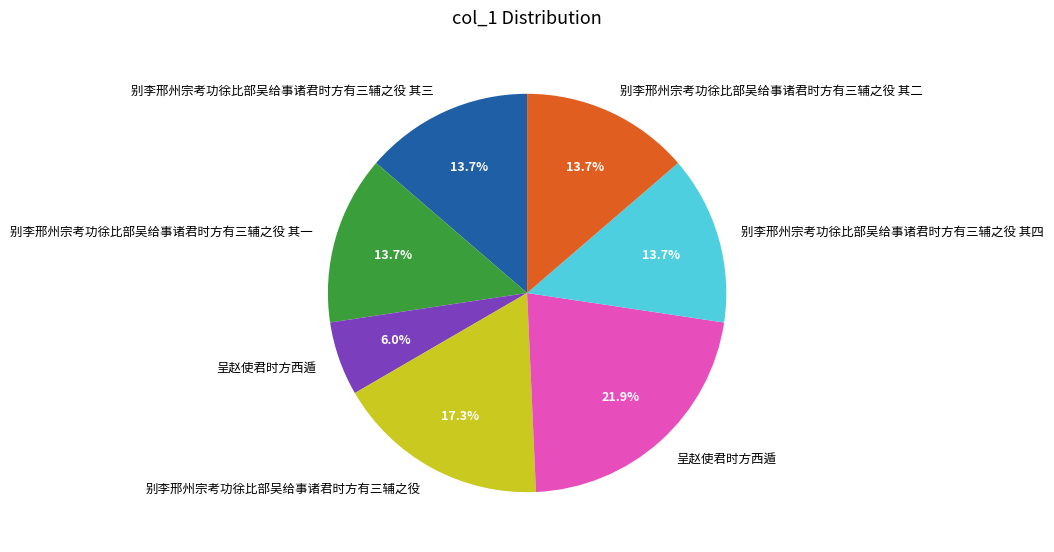

Is there any slice that represents more than half of the pie?

No